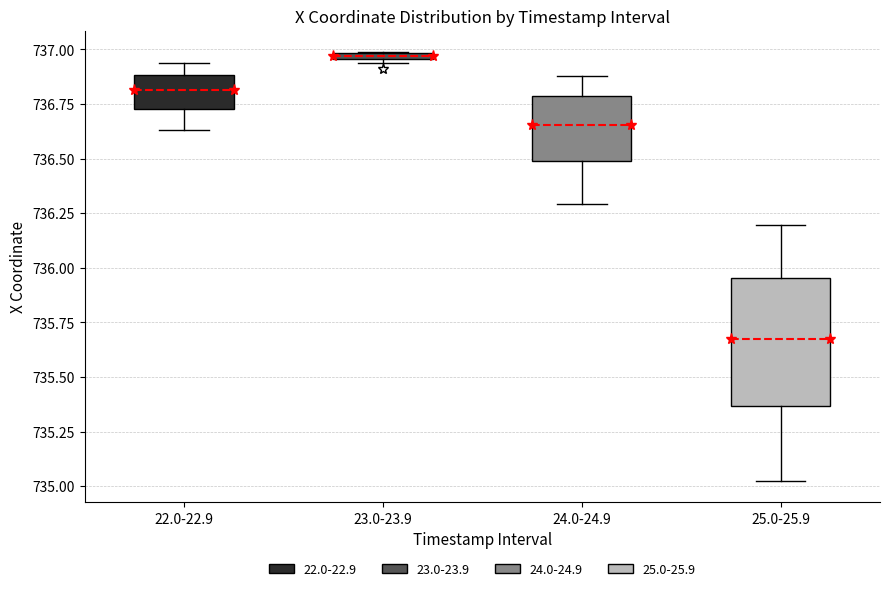

Which box has the highest median line?

23.0-23.9